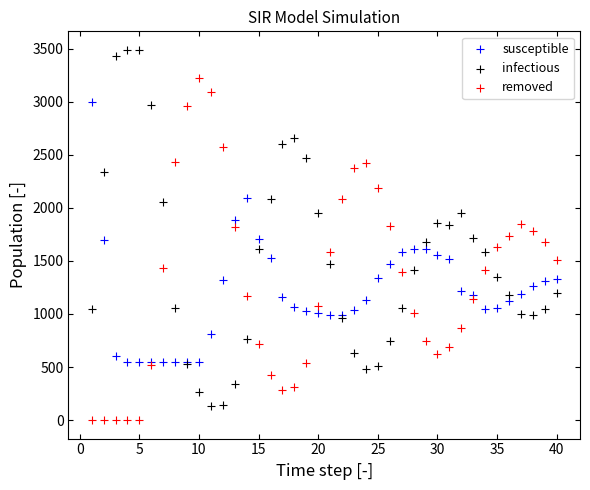

Which series reaches the maximum Y coordinate?

infectious